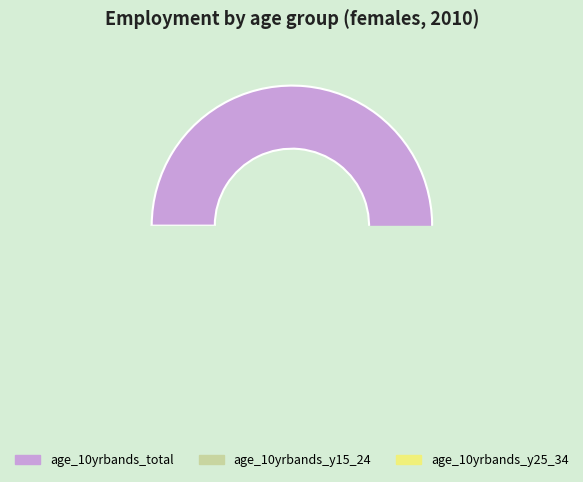

What is the change in value from age_10yrbands_total to age_10yrbands_y15_24?

-406.0